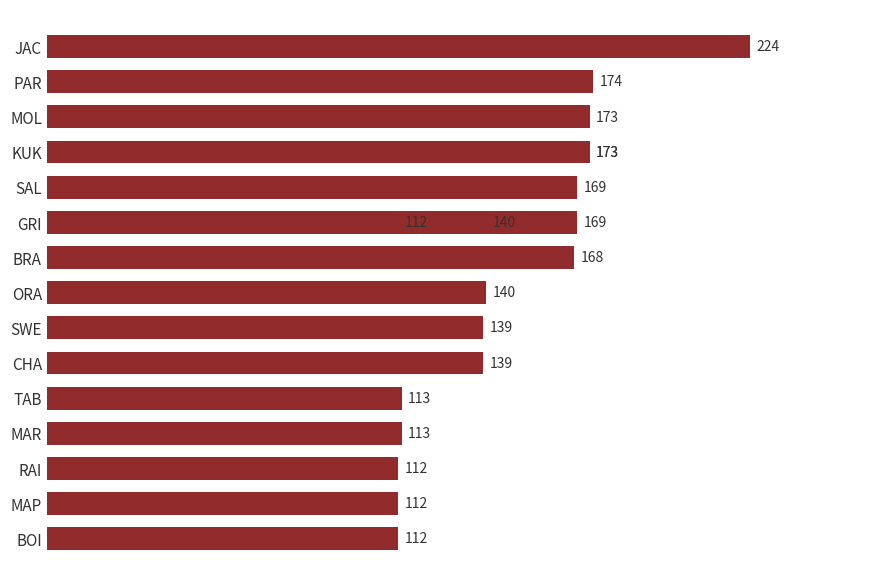

True or false: the data shows 168 at BRA.

True